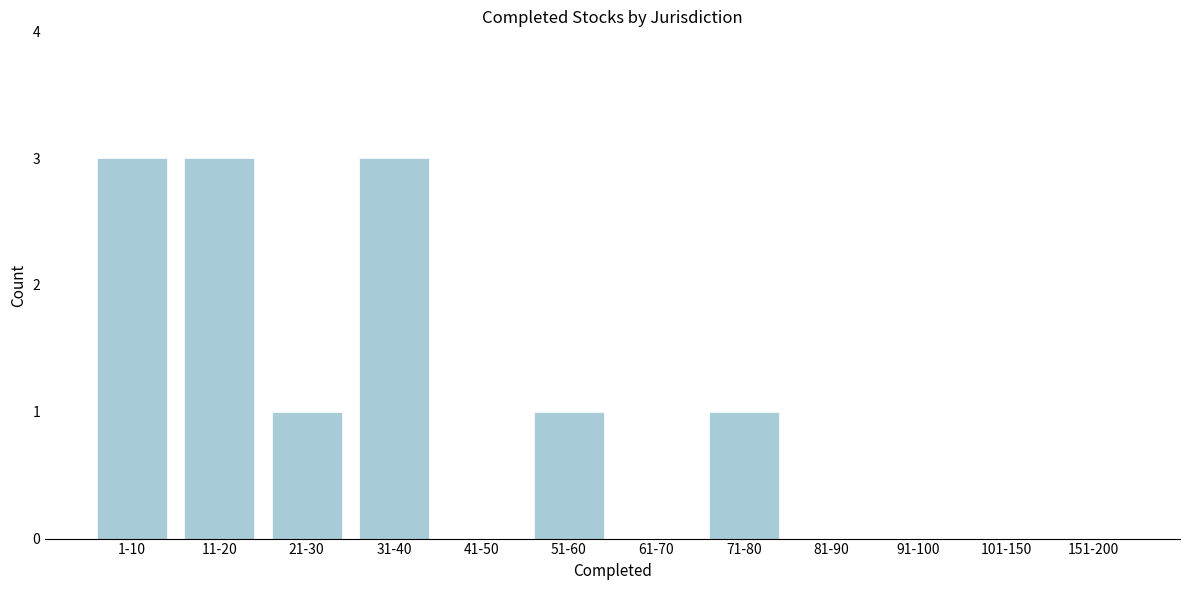

Reading left to right, extract all data points from this chart.

1-10=3	11-20=3	21-30=1	31-40=3	41-50=0	51-60=1	61-70=0	71-80=1	81-90=0	91-100=0	101-150=0	151-200=0